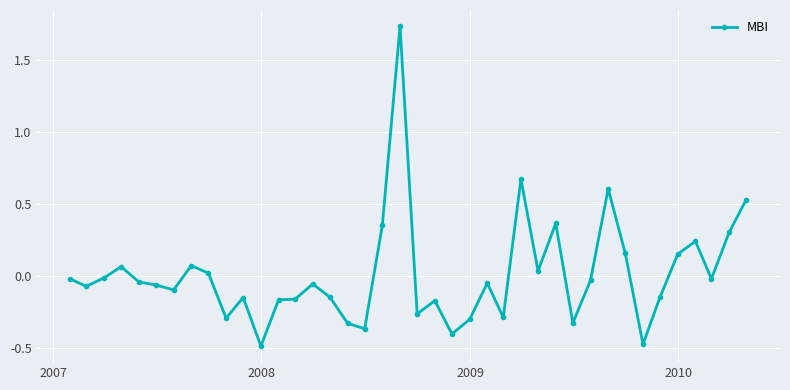

What is the difference between the maximum and minimum values?

2.2